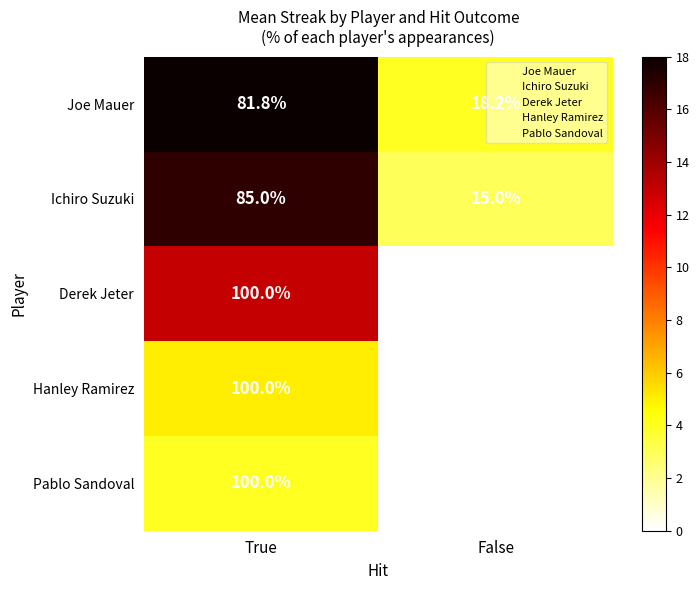

What is the spread (max minus min) of values at False?

18.2